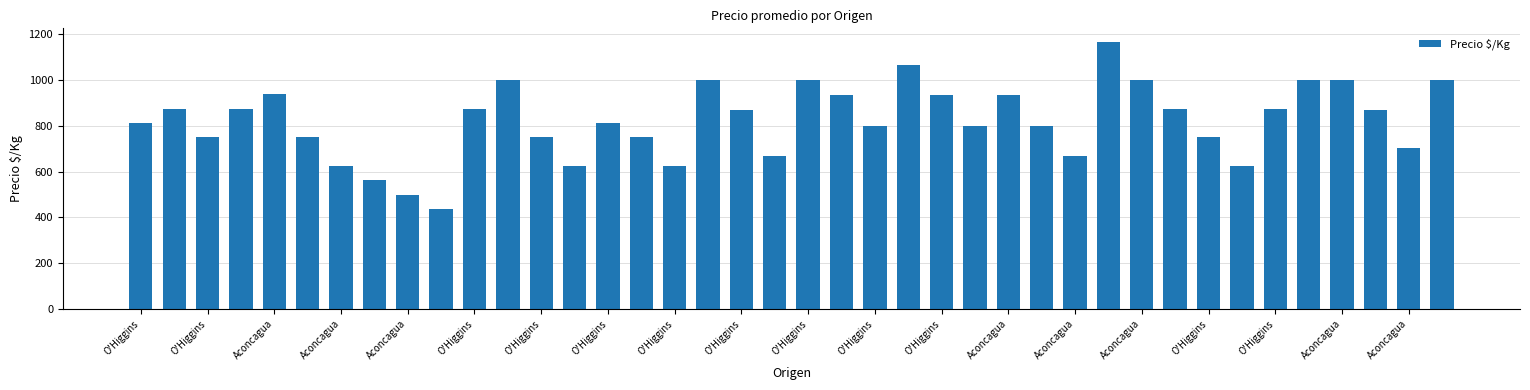

What is the average value?

822